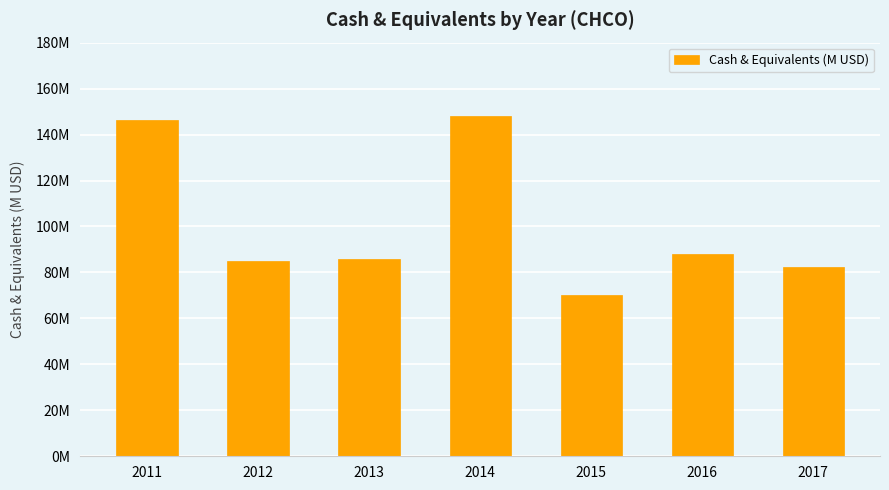

Rank the categories by value from highest to lowest.

2014, 2011, 2016, 2013, 2012, 2017, 2015